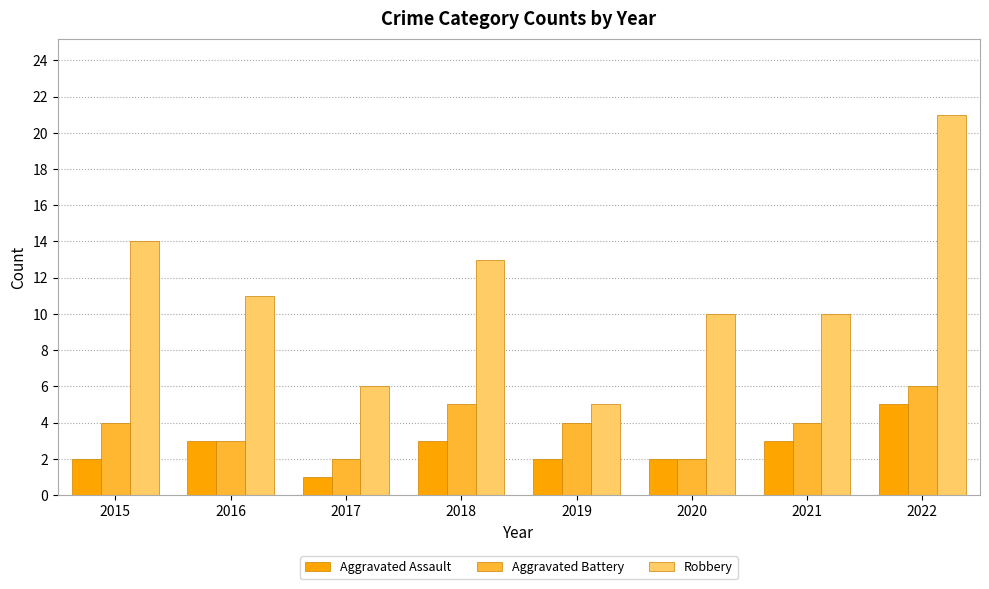

At 2015, list the series in order from largest to smallest.

Robbery, Aggravated Battery, Aggravated Assault